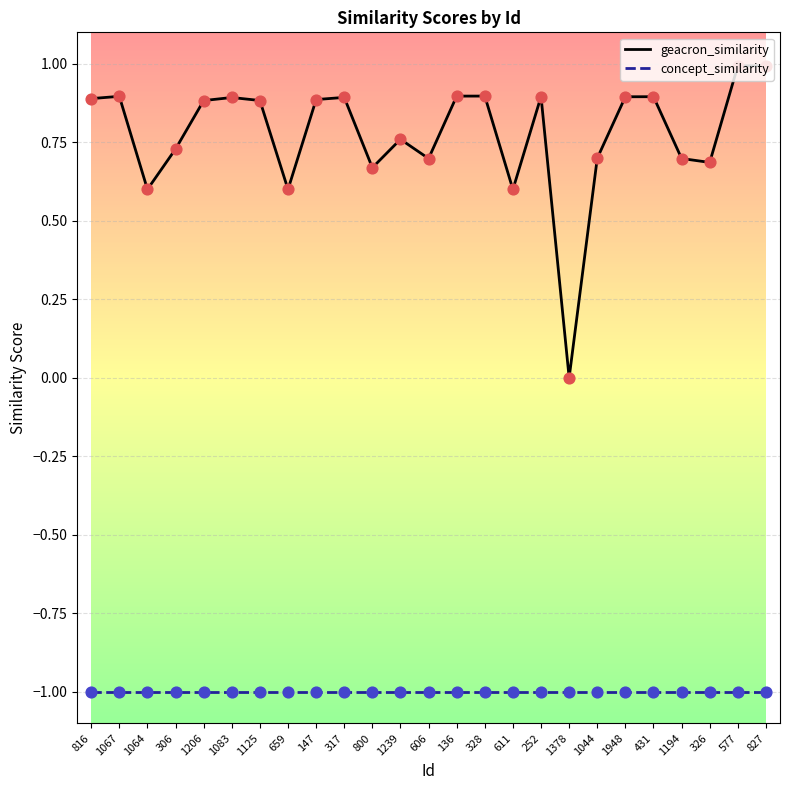

What is the spread (max minus min) of values at 1083?

1.9